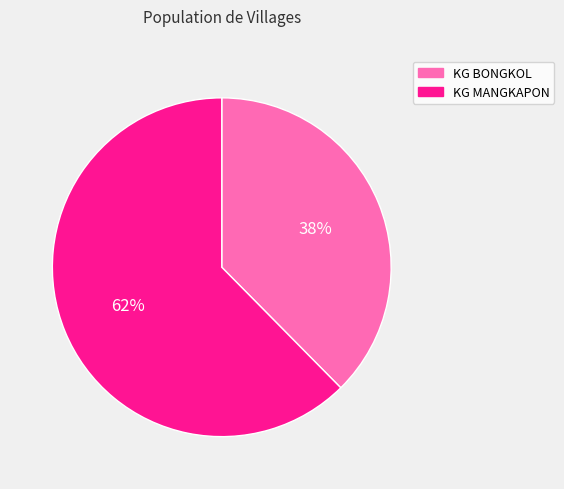

The KG MANGKAPON slice represents 62% of the pie. True or false?

True